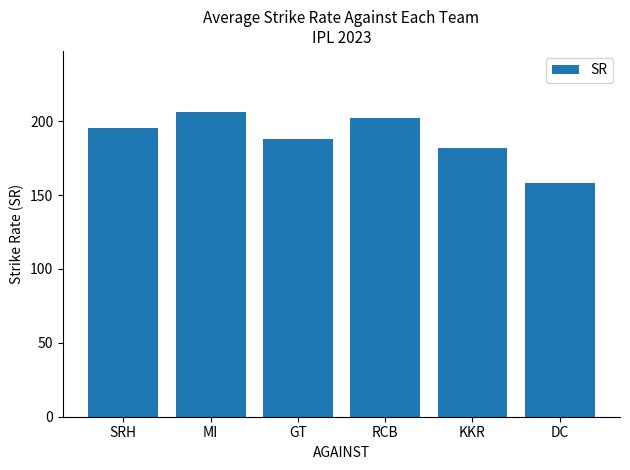

Is it true that the value at RCB is 202.0?

True